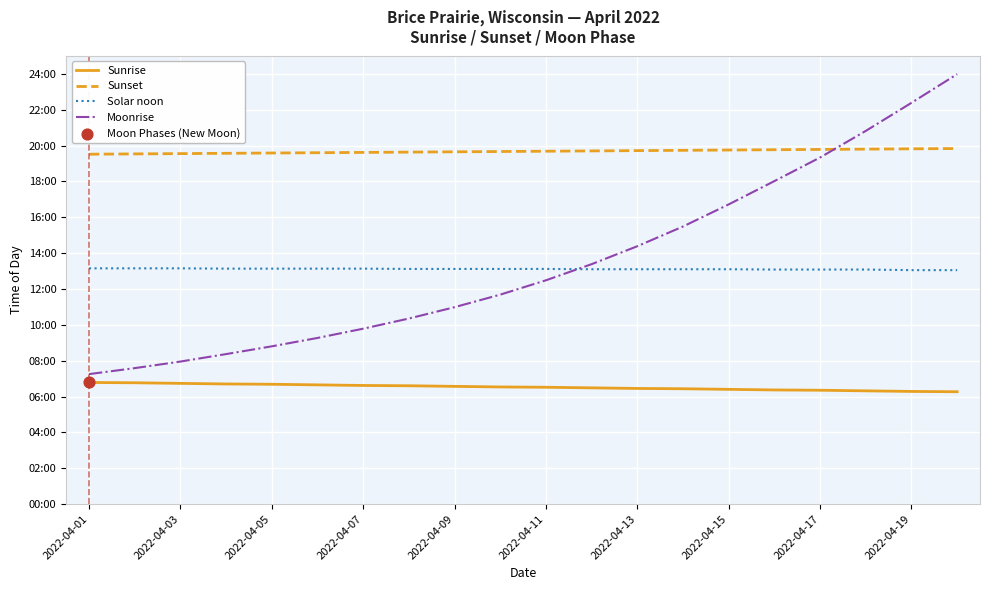

Which series has the largest total across all categories?

Sunset